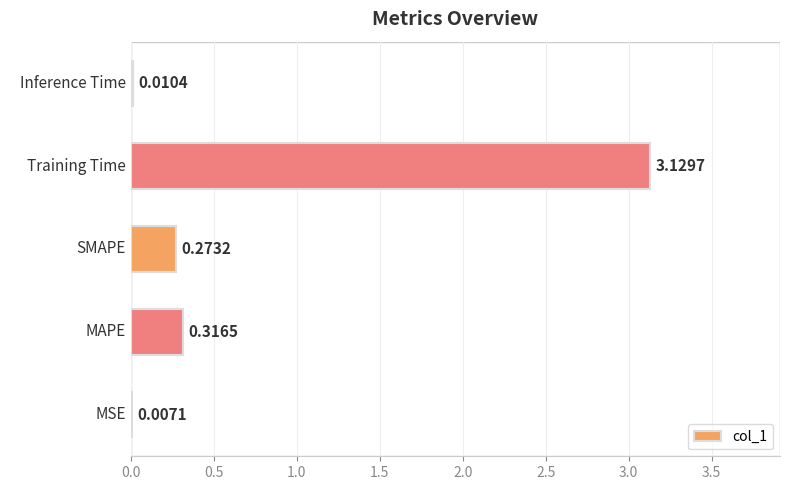

What is the sum of all values?

3.7